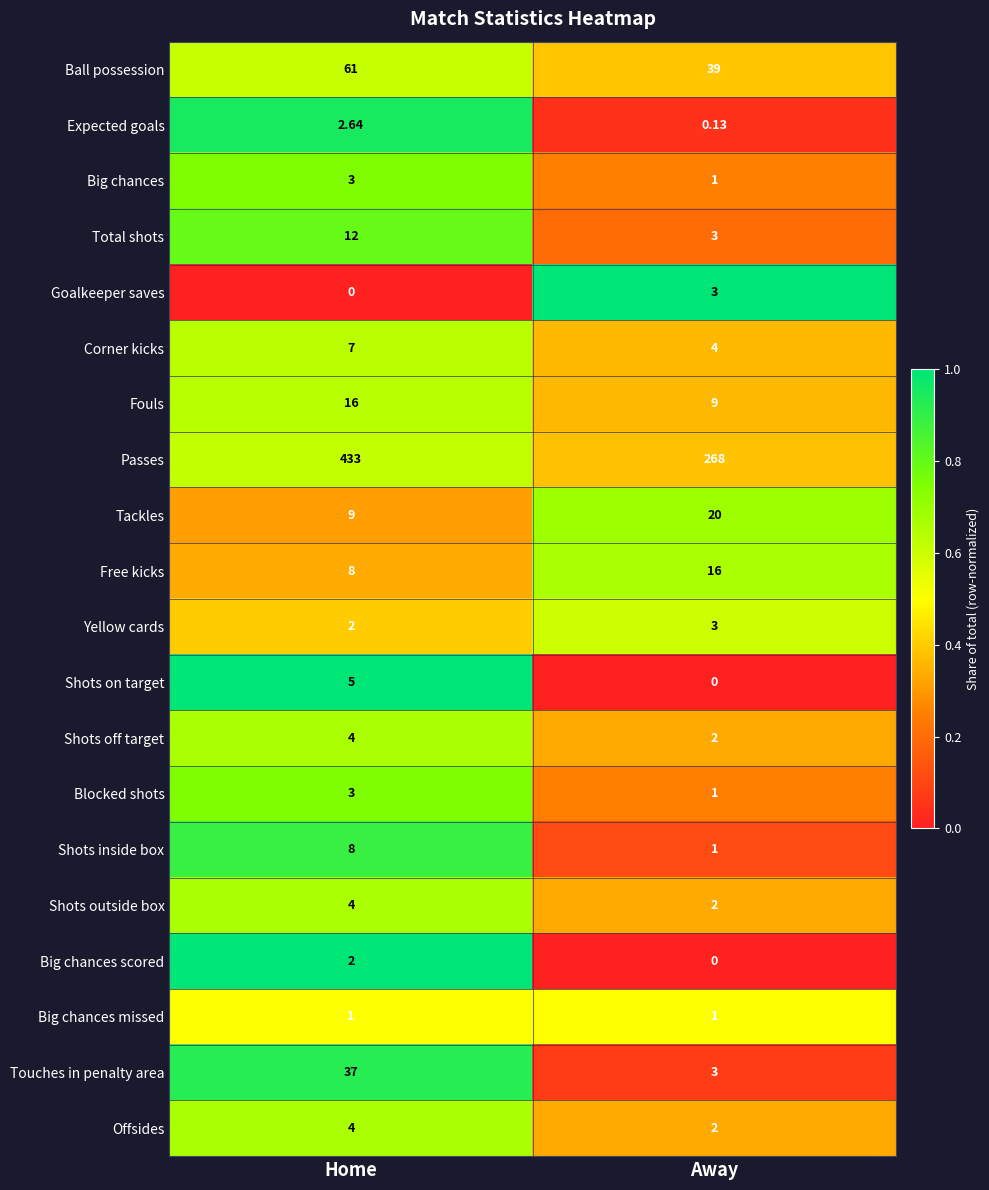

Is the value of Big chances at Away greater than the value of Touches in penalty area at Away?

No